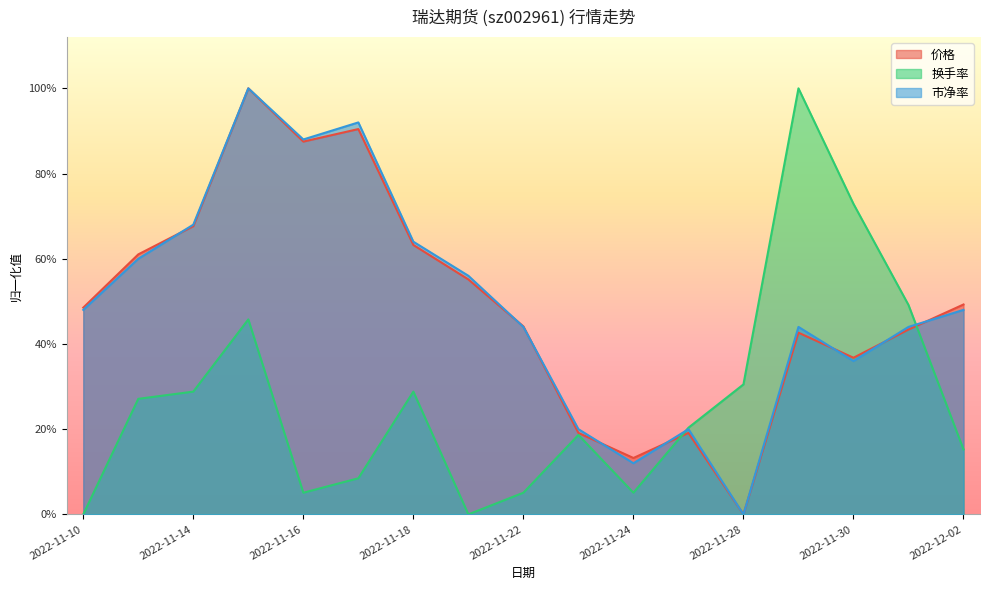

True or false: 市净率 has a value of 0.9 at 2022-11-21.

False